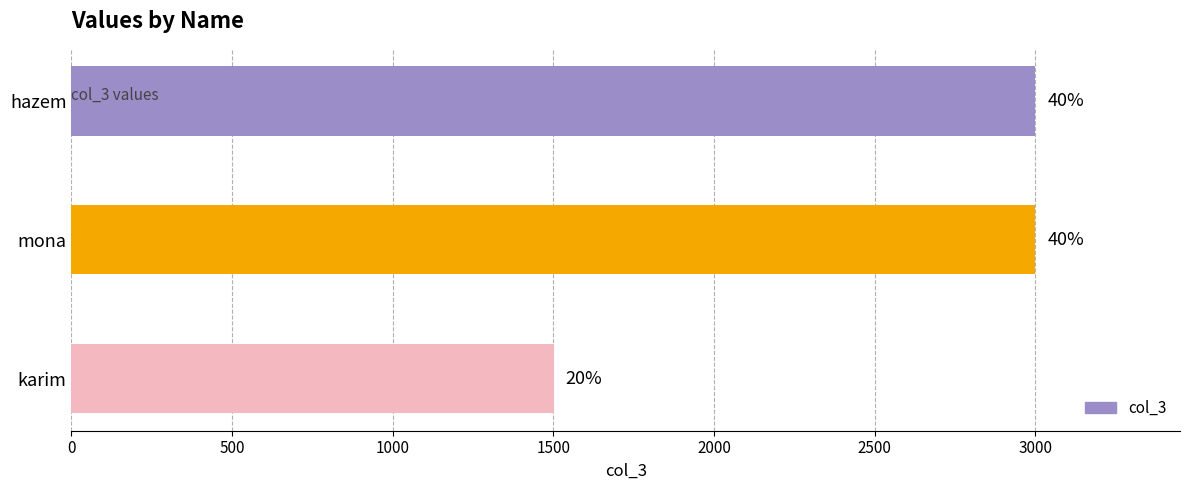

Are the bars horizontal?

Yes